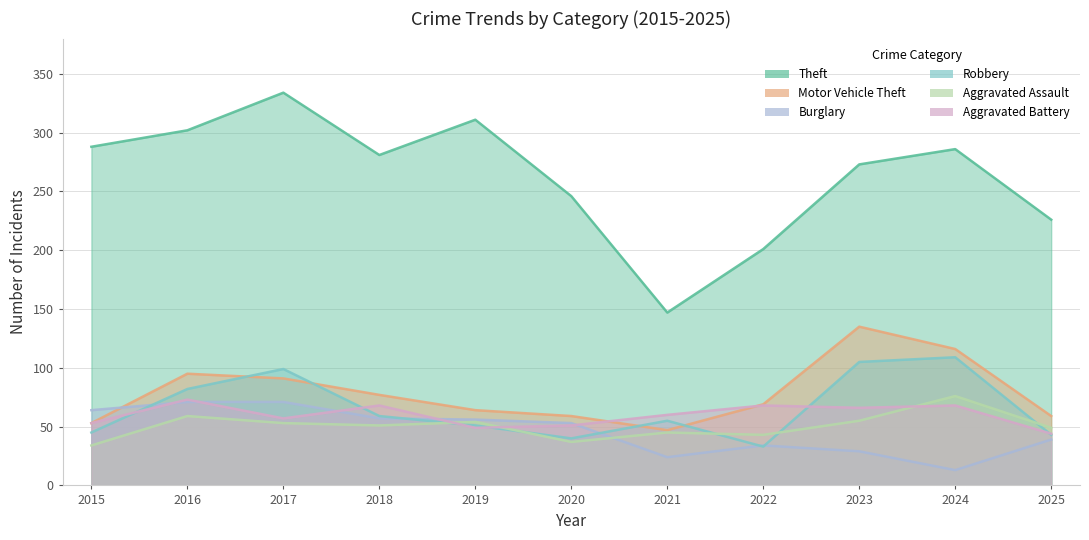

At which label does Aggravated Battery reach its peak?

2016